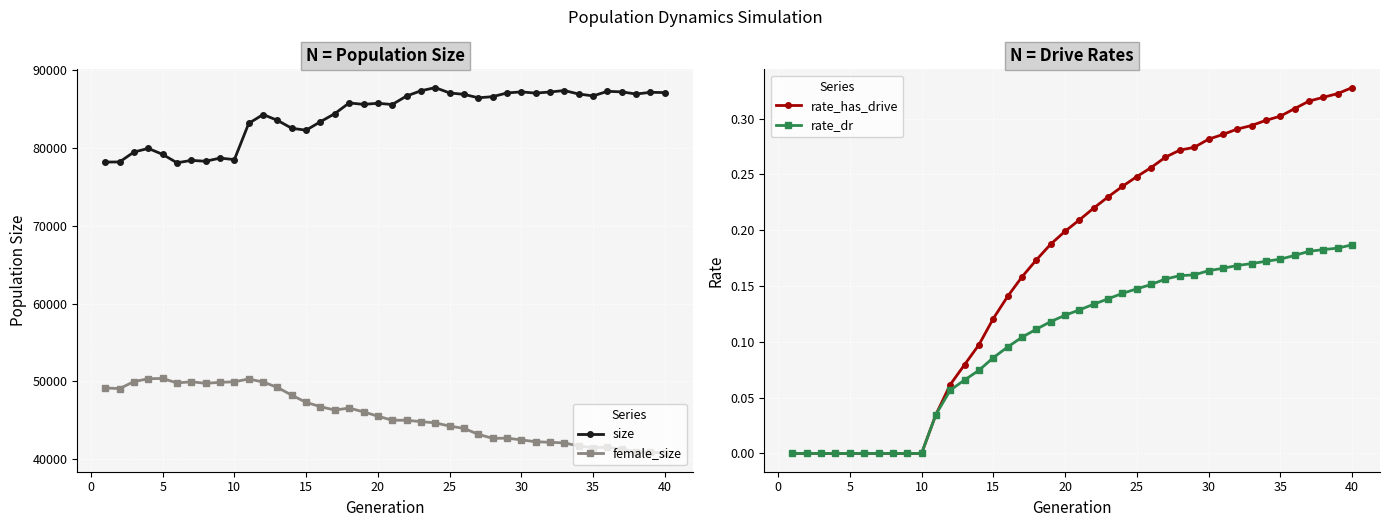

True or false: female_size and size cross at least once.

False